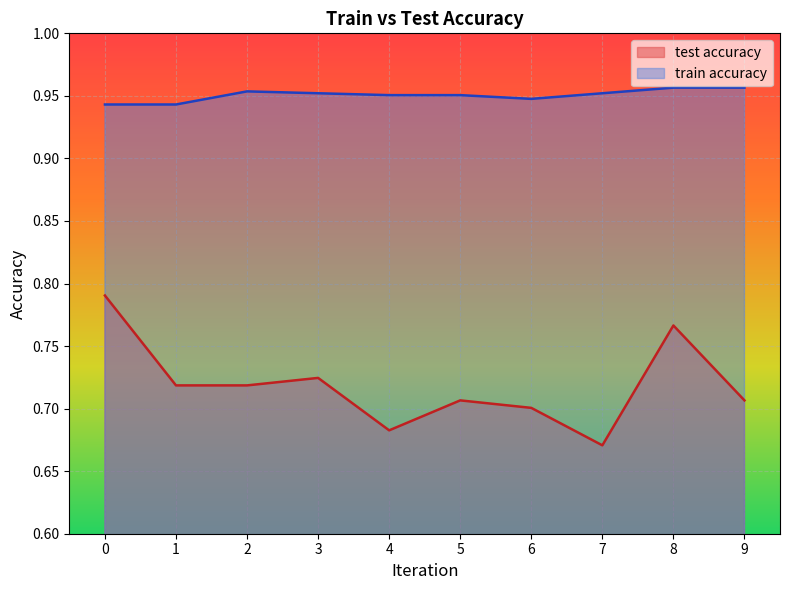

What is the sum of the train accuracy values at 2 and 1?

1.9